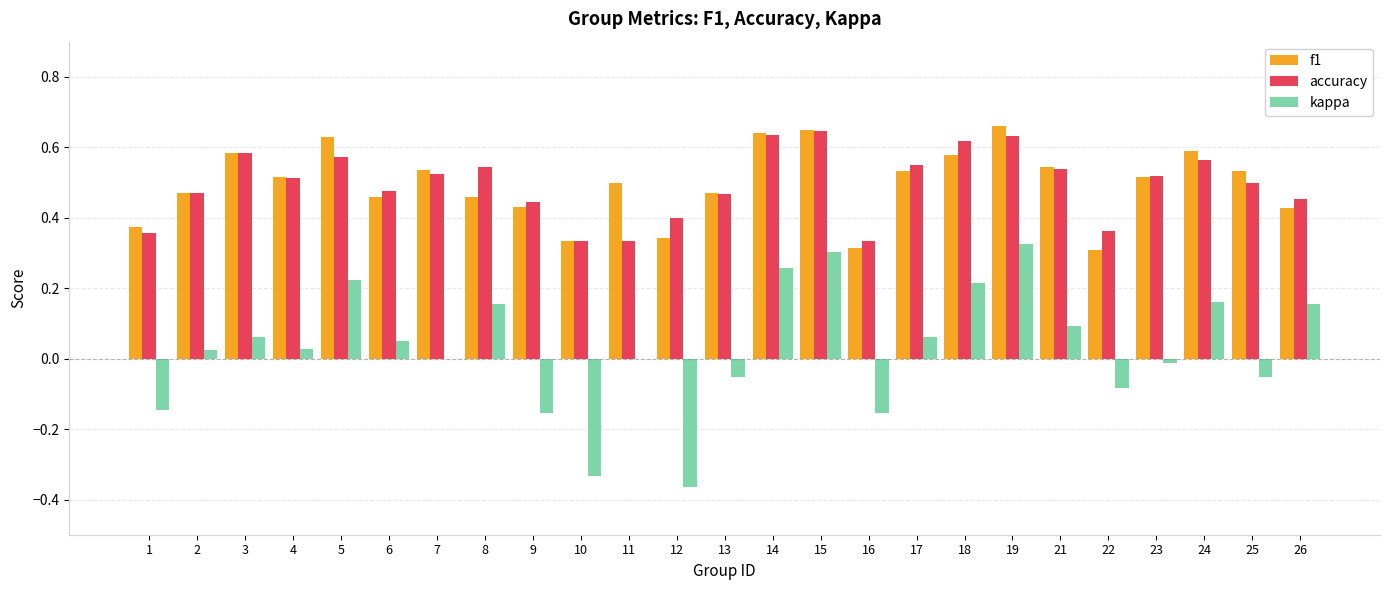

Between 19 and 22, which series saw the biggest shift?

kappa